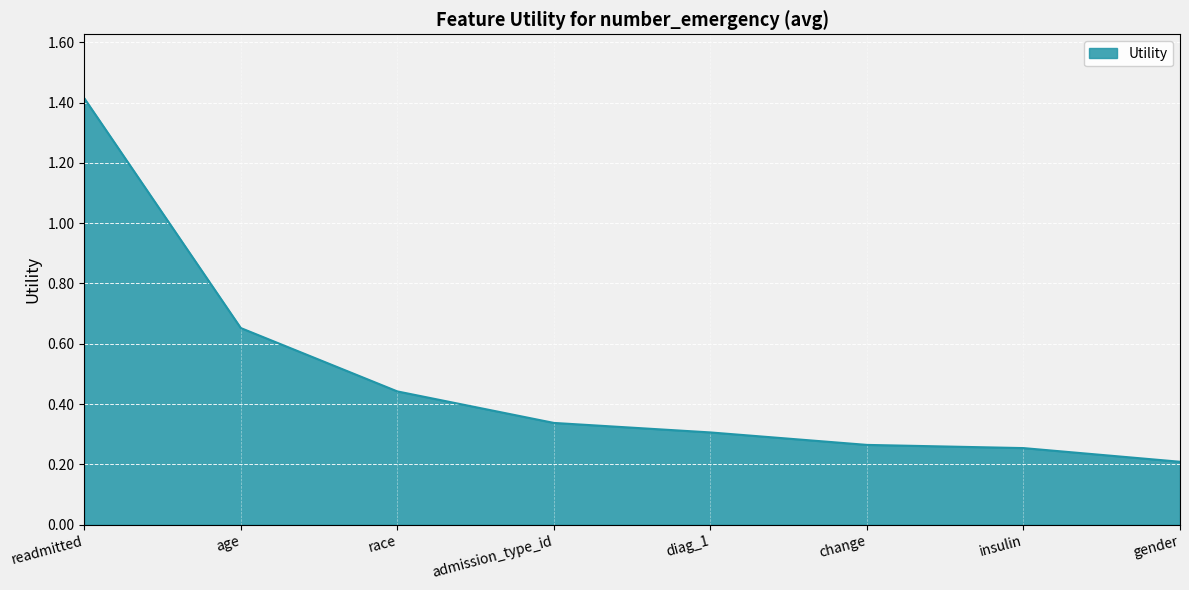

What is the sum of the values at diag_1 and admission_type_id?

0.6